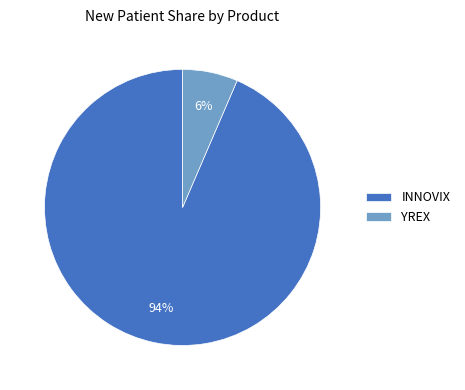

To the nearest percent, what is the combined percentage of INNOVIX and YREX?

100%